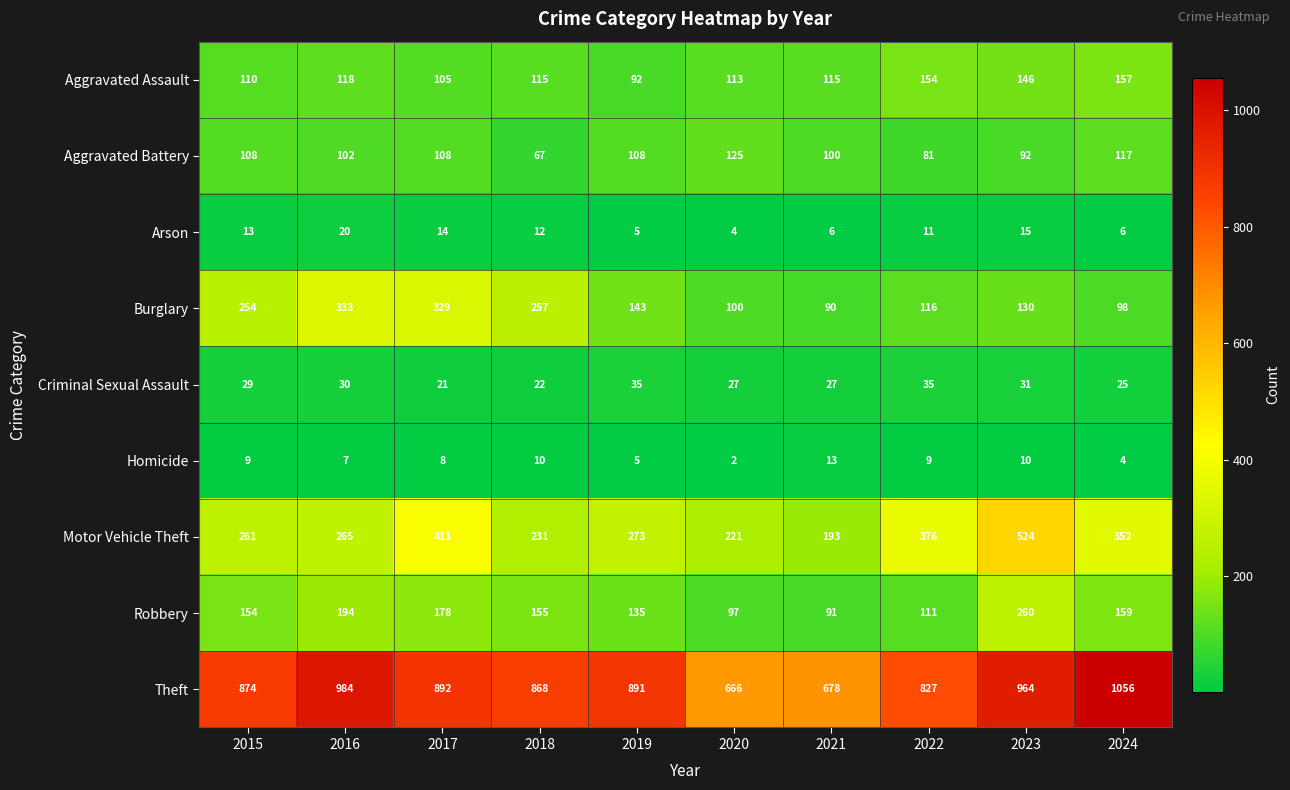

How many categories are shown in the chart?

10